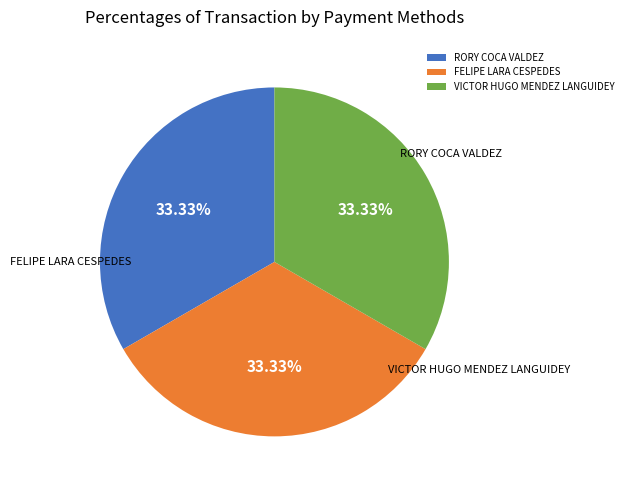

Which category has the biggest portion of the pie?

VICTOR HUGO MENDEZ LANGUIDEY